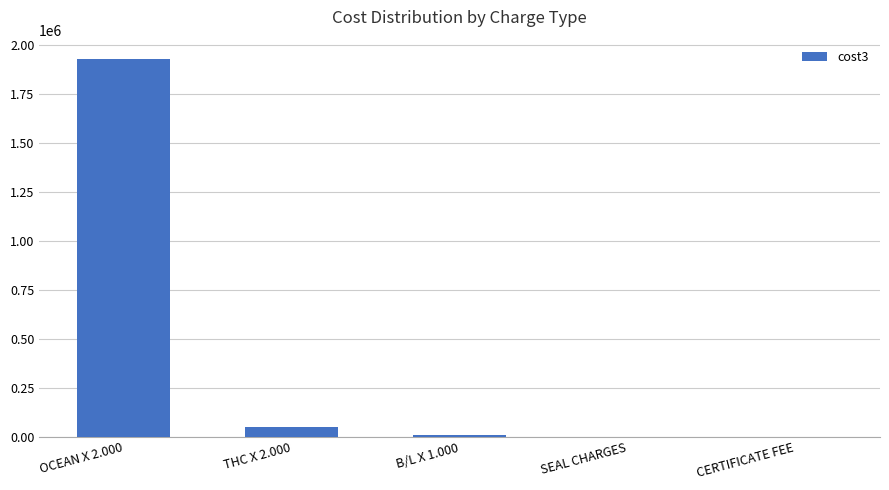

Which has a higher value, THC X 2.000 or SEAL CHARGES?

THC X 2.000